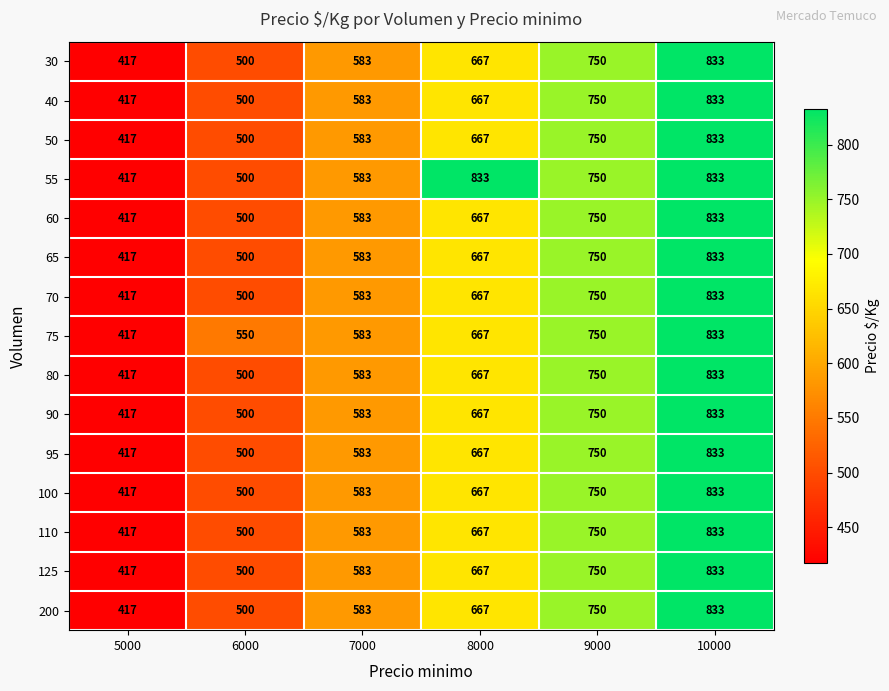

The 90 series shows 500 at 6000. True or false?

True